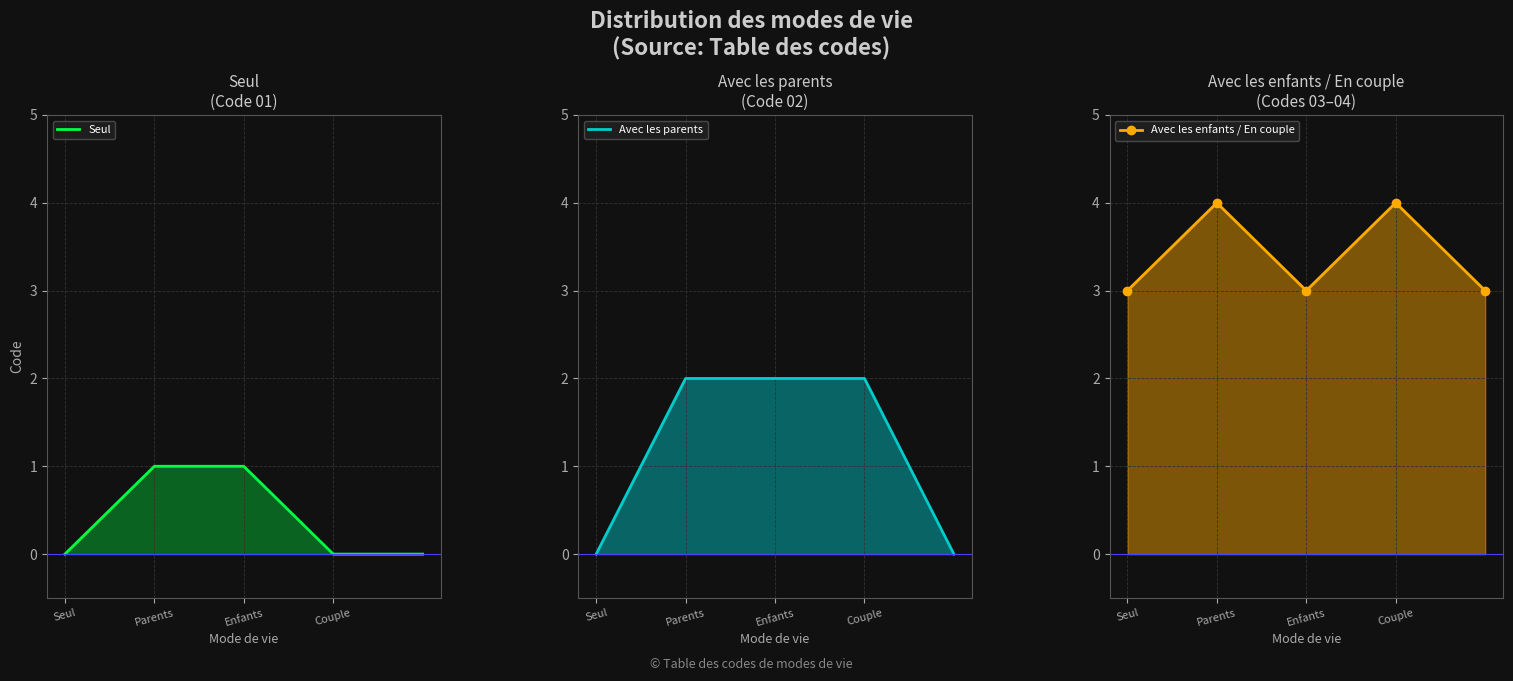

At how many categories does at least one series exceed 1?

5